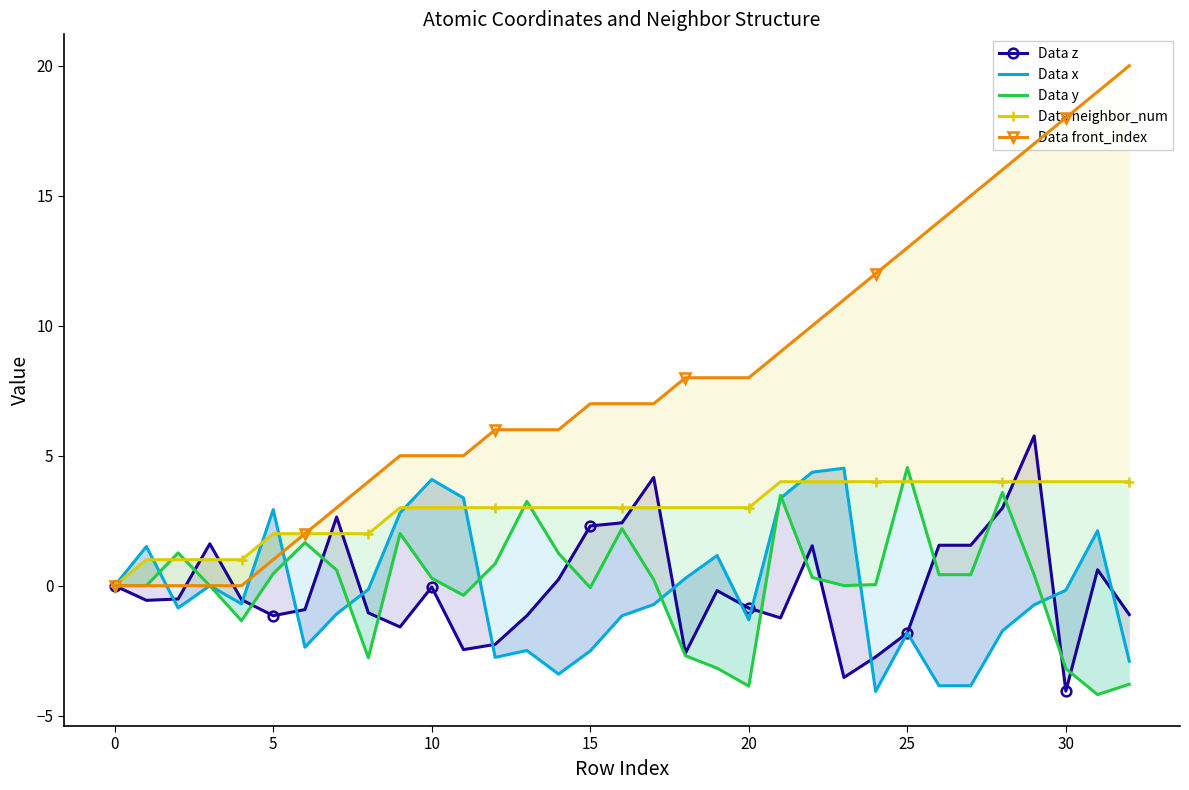

How many times do Data front_index and Data x cross each other?

3